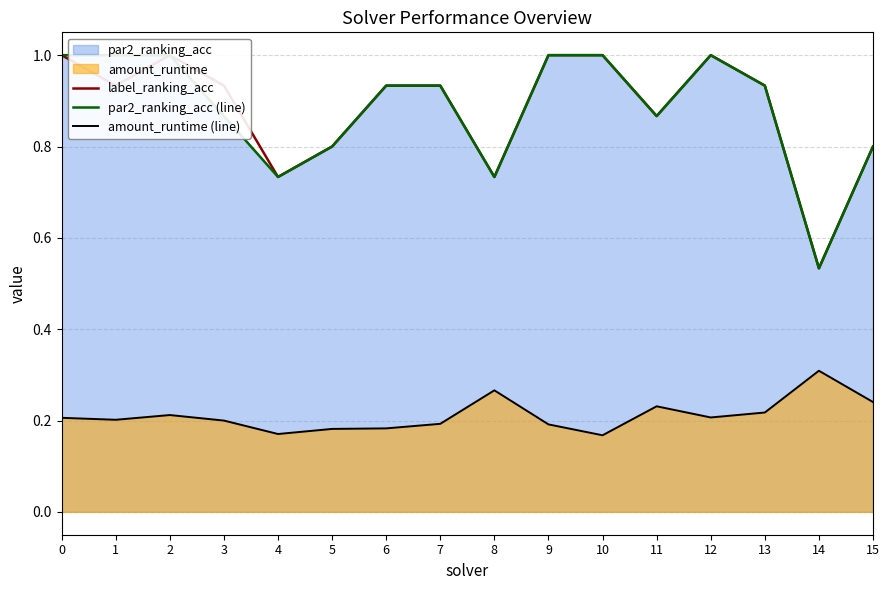

Which series changed the most between 12 and 13?

label_ranking_acc